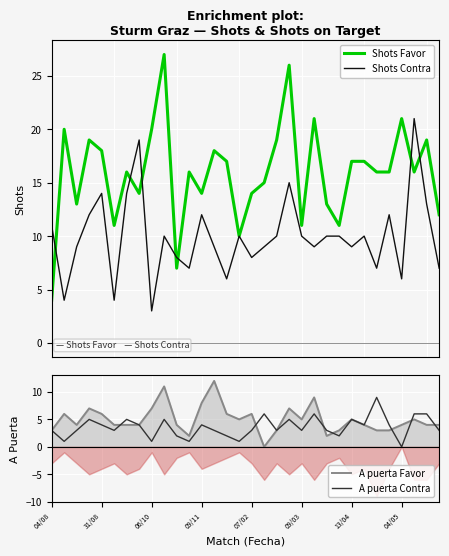

How many values in the A puerta Favor series are below 4?

8